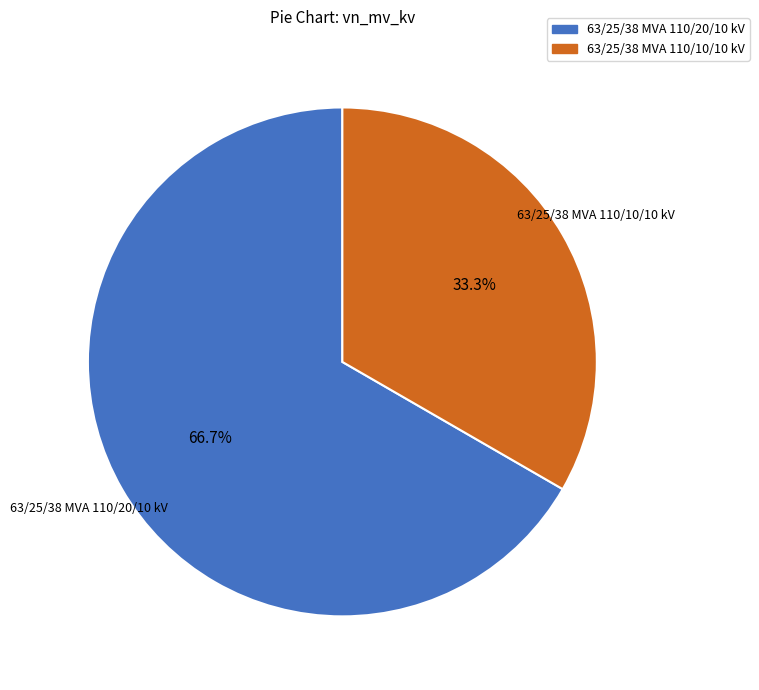

What portion of the pie excludes 63/25/38 MVA 110/10/10 kV?

66.7%